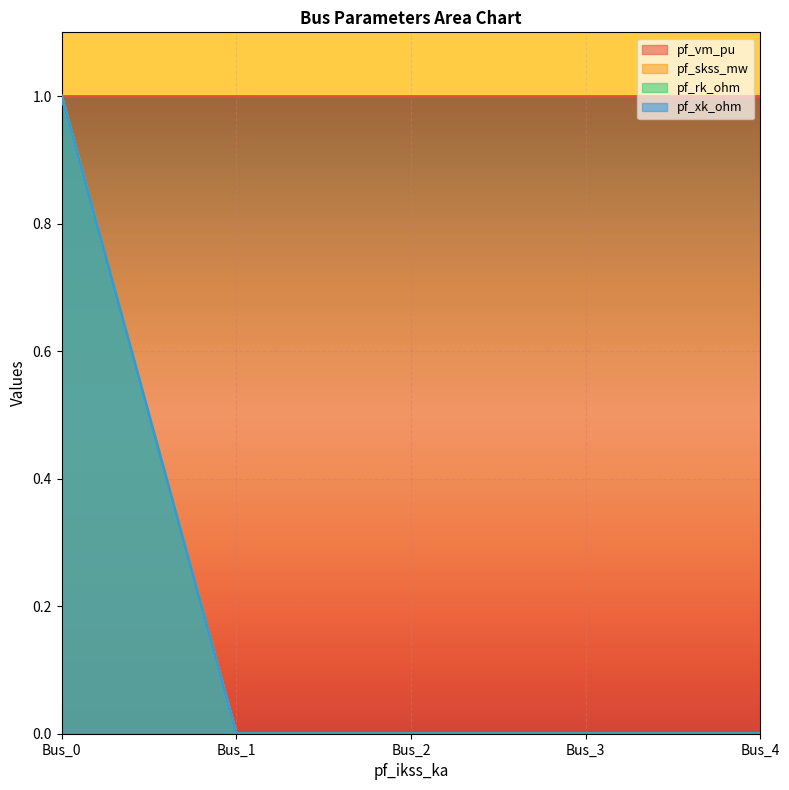

How many lines are shown in the chart?

4